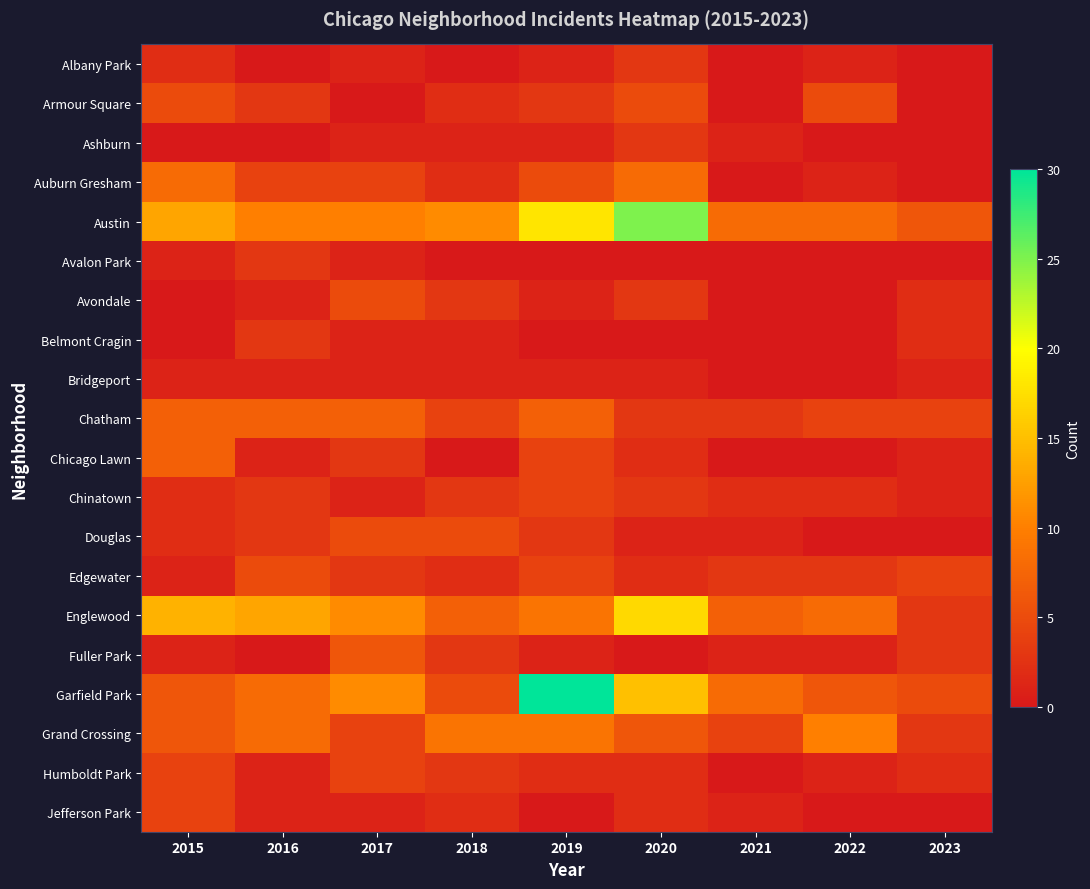

Rank the series by their maximum value, from highest to lowest.

Garfield Park, Austin, Englewood, Grand Crossing, Auburn Gresham, Chatham, Chicago Lawn, Fuller Park, Armour Square, Avondale, Douglas, Edgewater, Chinatown, Humboldt Park, Jefferson Park, Albany Park, Ashburn, Avalon Park, Belmont Cragin, Bridgeport